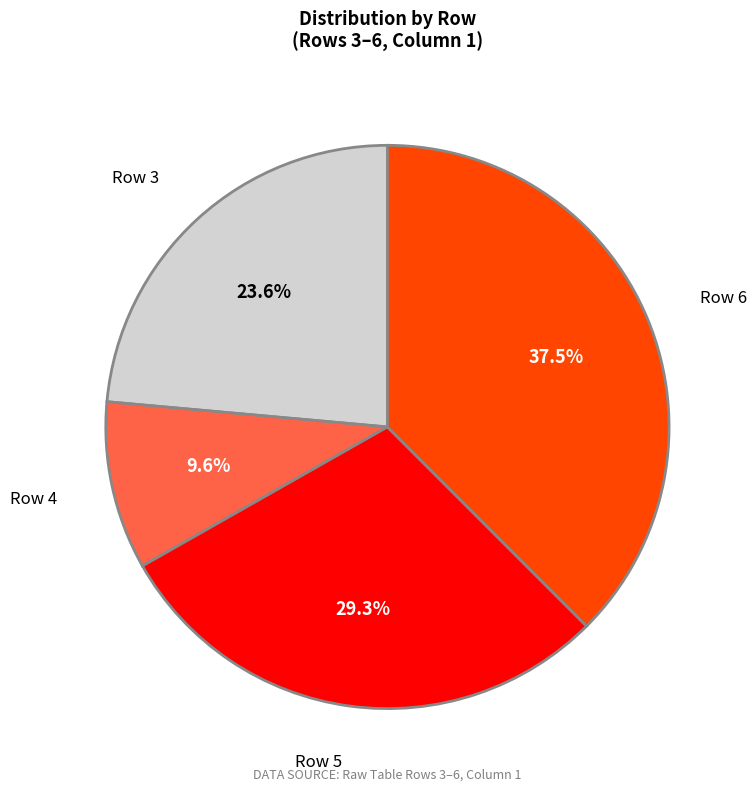

Is there any slice that represents more than half of the pie?

No